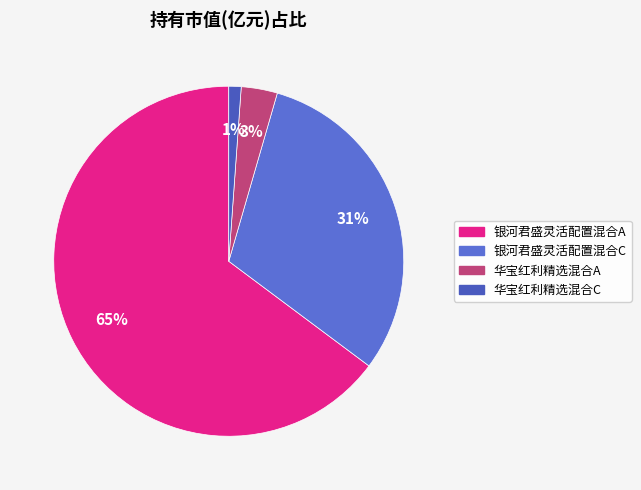

Count the number of slices in the pie.

4